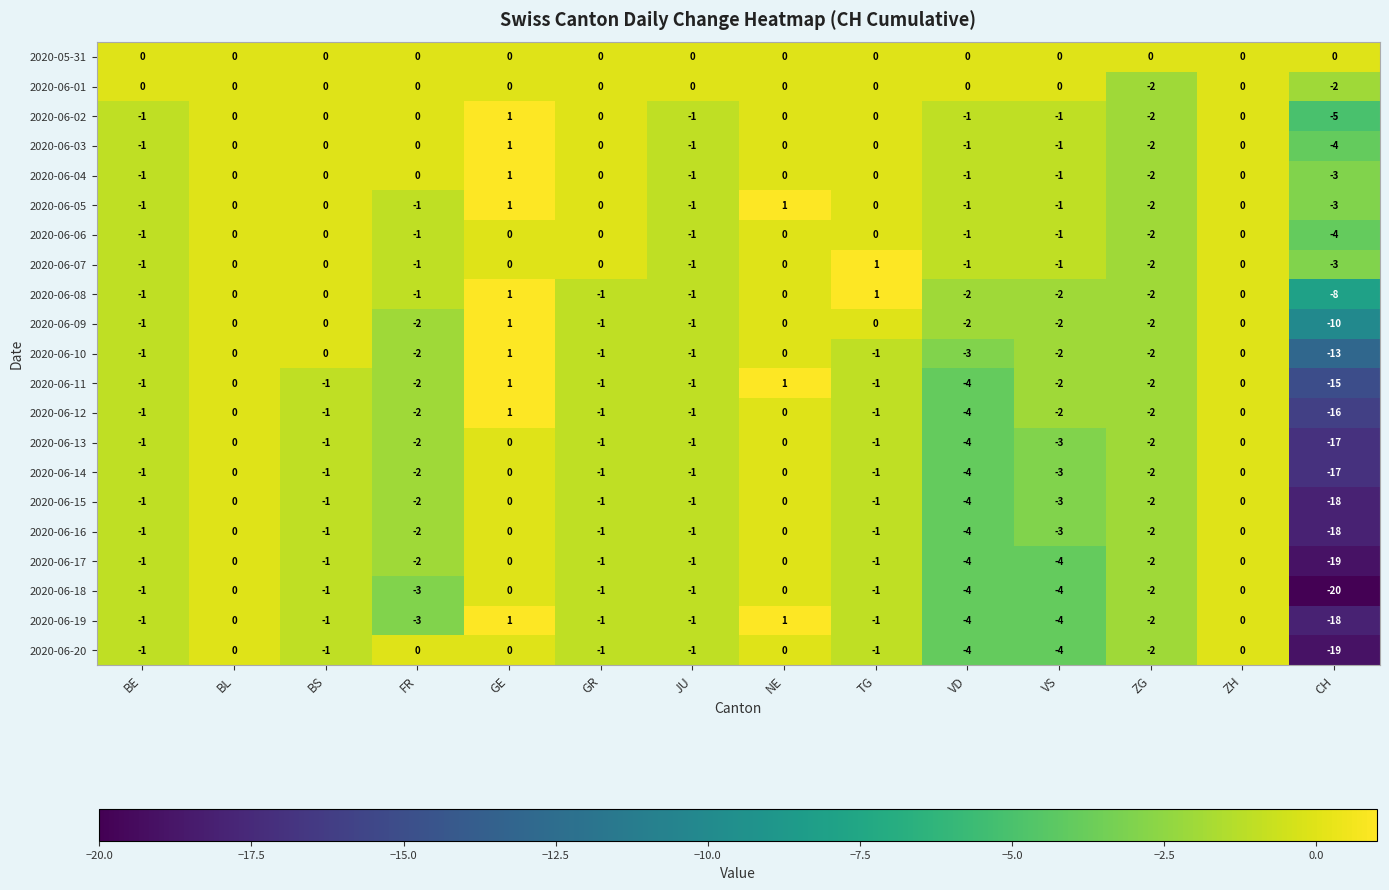

What is the difference between the maximum and minimum values in the 2020-06-05 series?

4